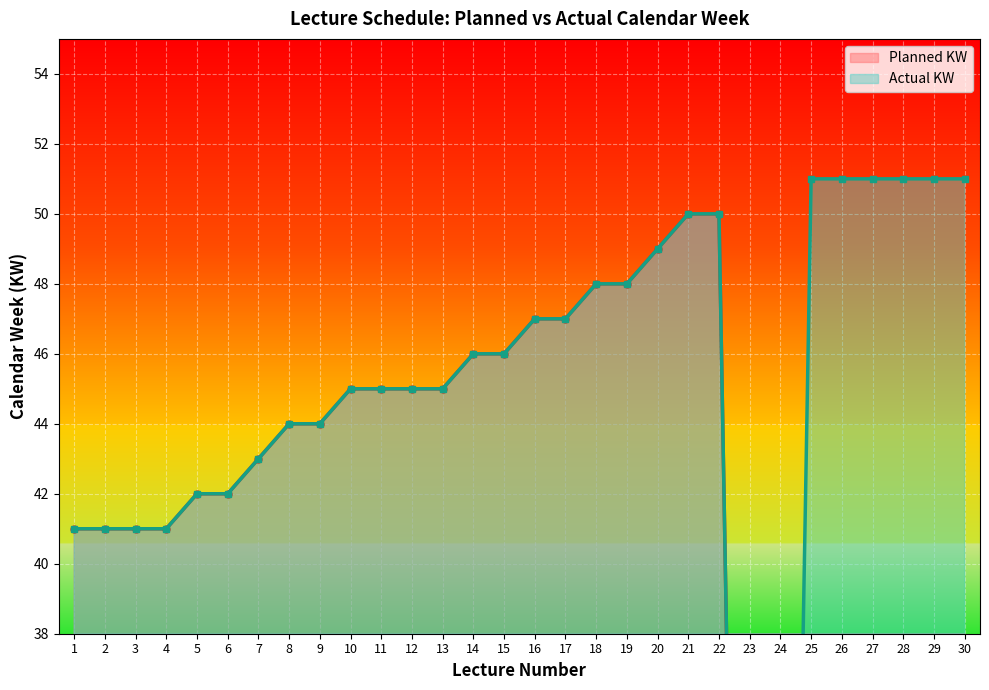

Is it true that Planned KW equals 2 at 23?

False